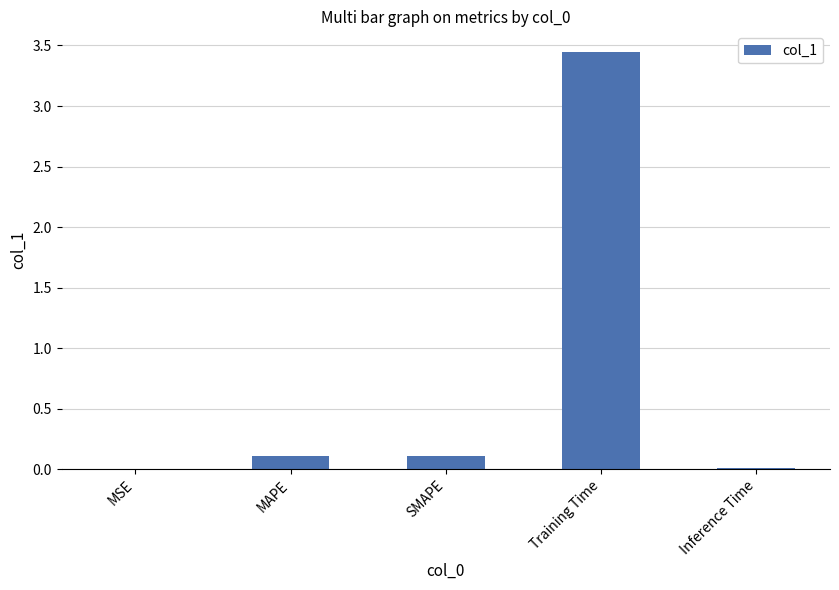

Which has a higher value, Training Time or MSE?

Training Time